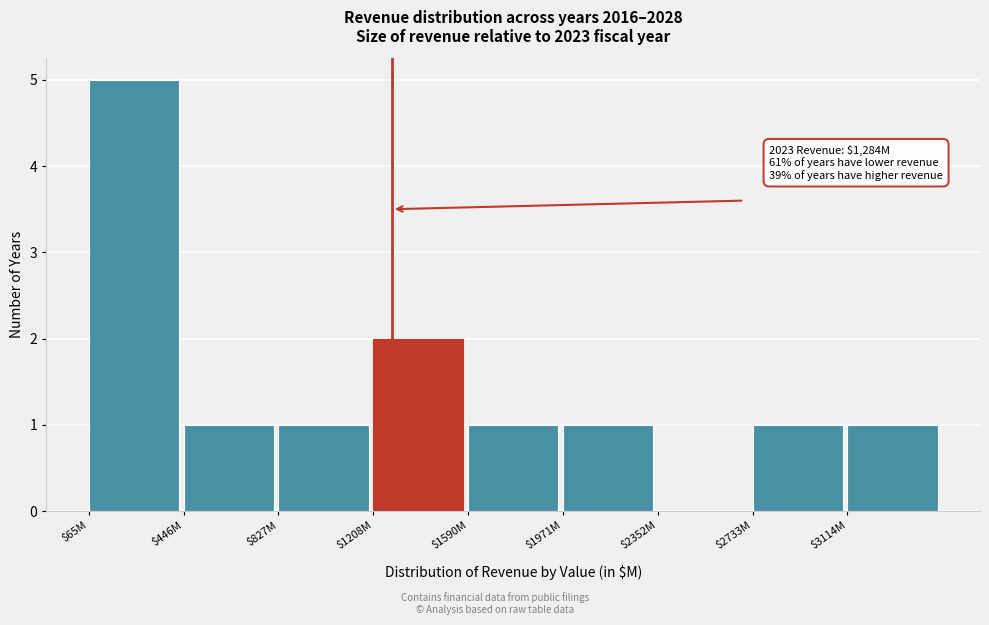

At which category does the chart reach its peak across all series?

$65M